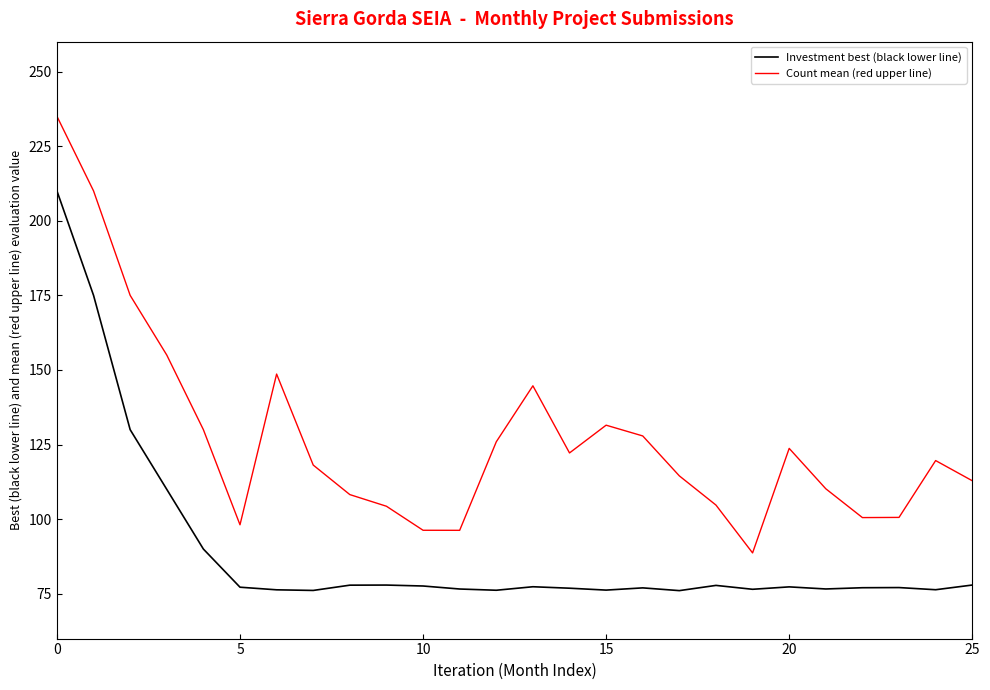

Which series has the largest total across all categories?

Count mean (red upper line)